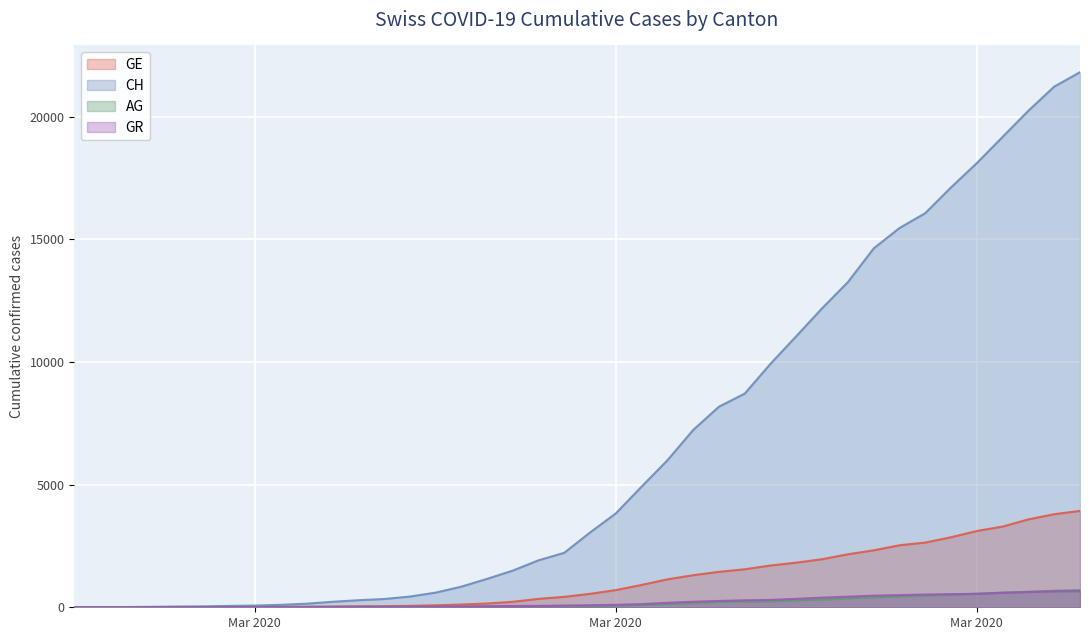

Where is GR nearest to the value 328?

2020-03-24